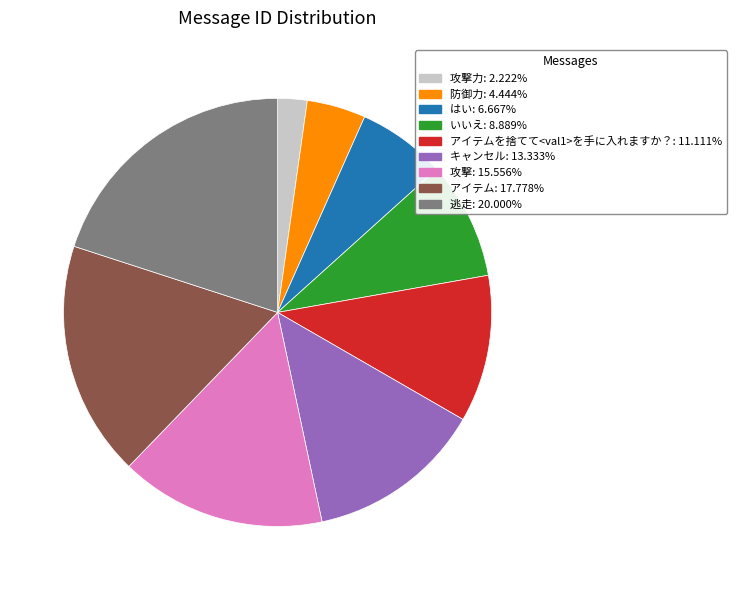

Does any single category account for the majority?

No